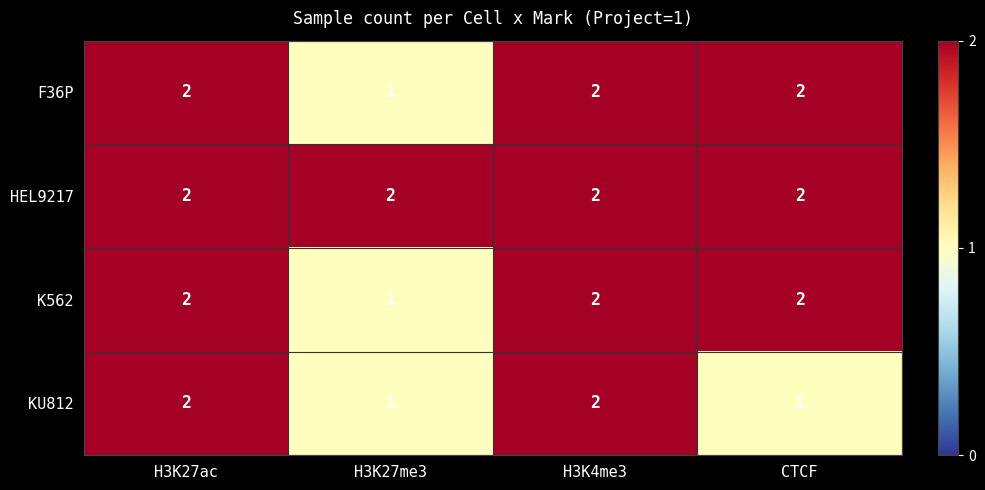

What is the total value across all series at H3K4me3?

8